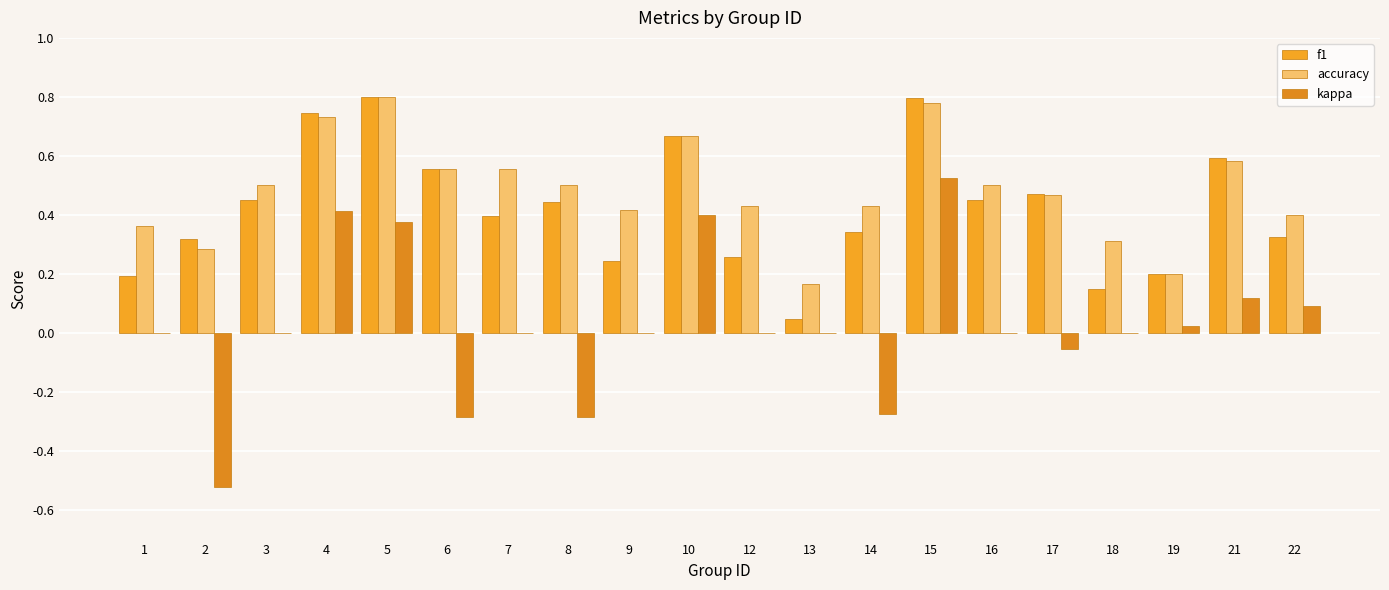

Between 6 and 17, which series saw the biggest shift?

kappa